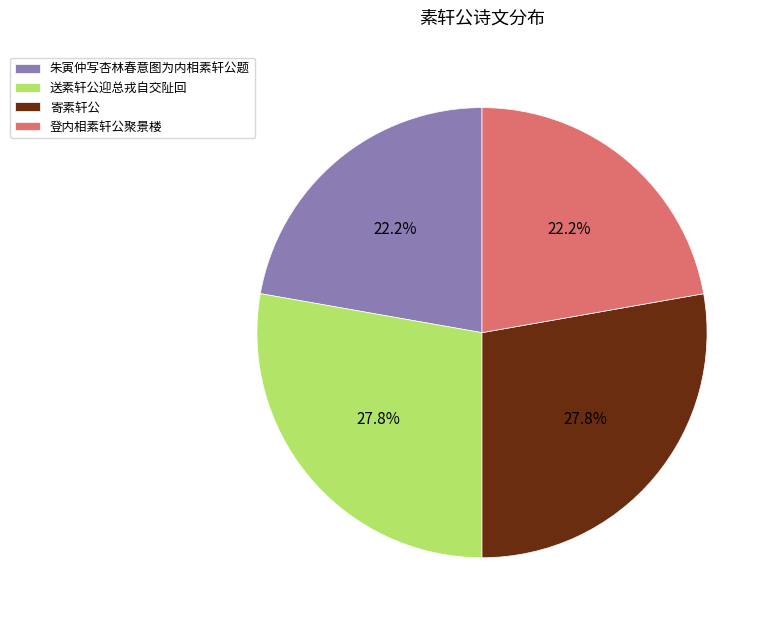

How many segments does this pie chart have?

4